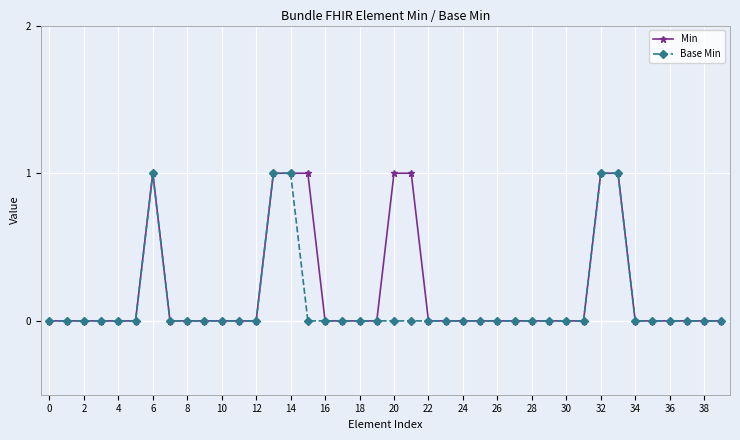

What is the value of the Min point at the 34th from the left?

1